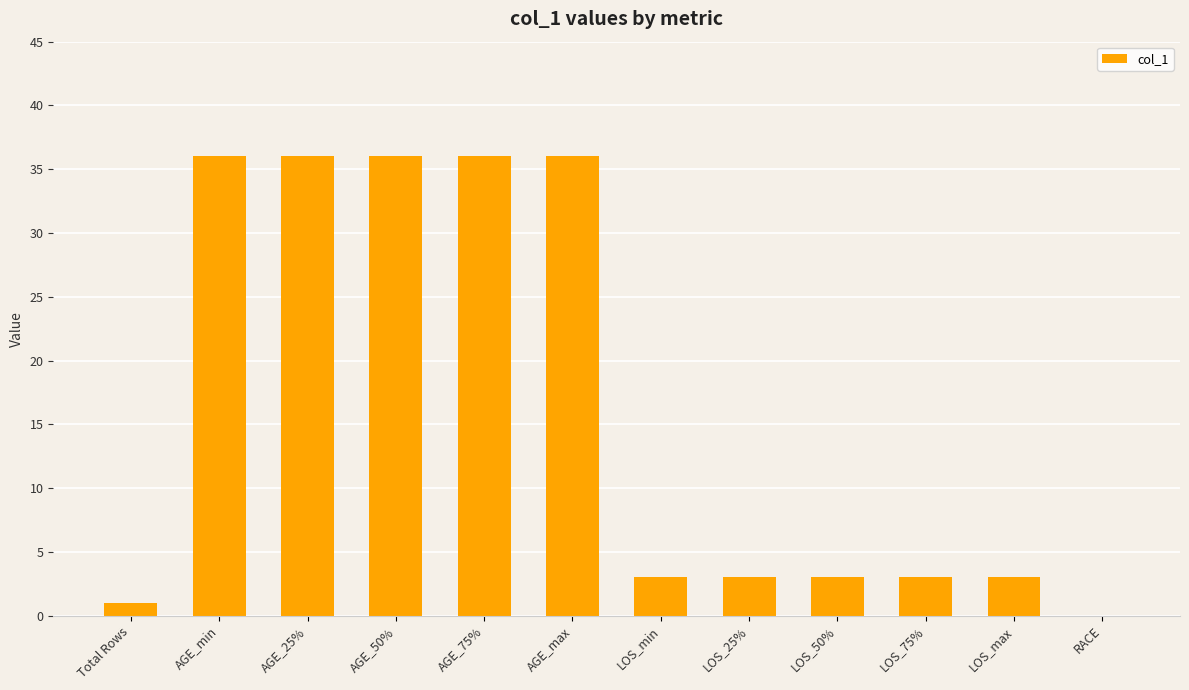

What is the change in value from AGE_max to RACE?

-36